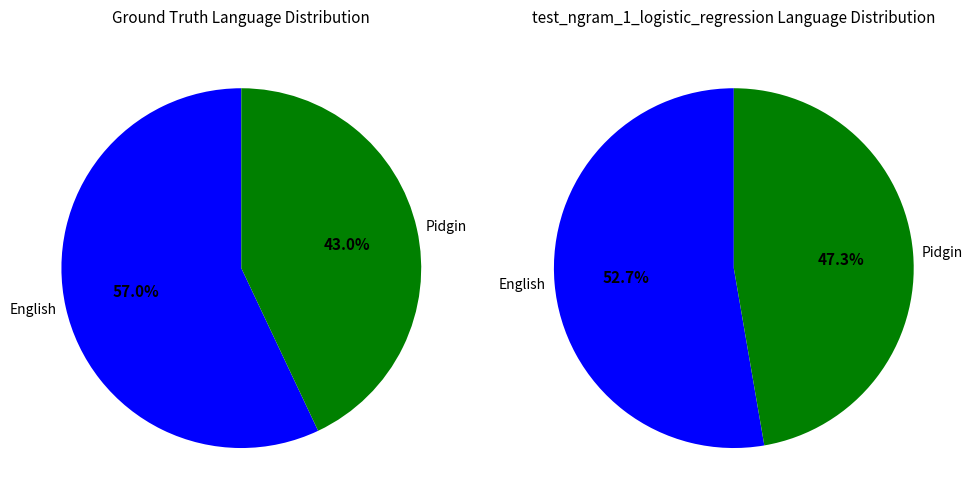

Is 2.0 the majority of the pie?

No